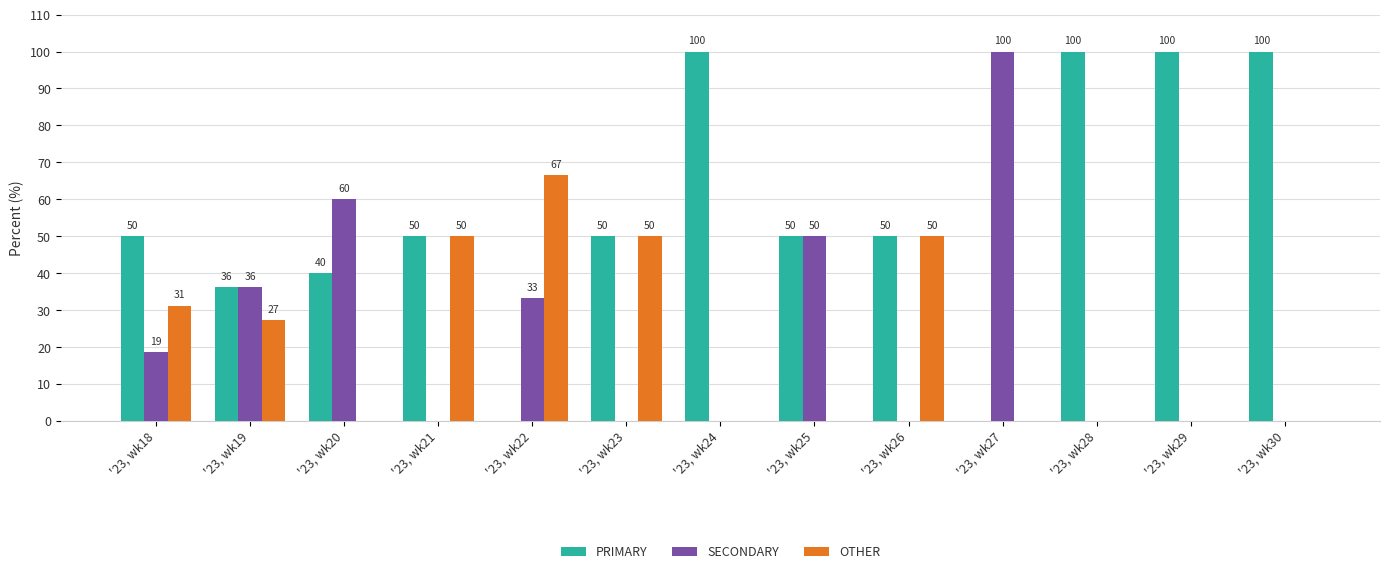

What is the total value across all series at '23, wk30?

100.0